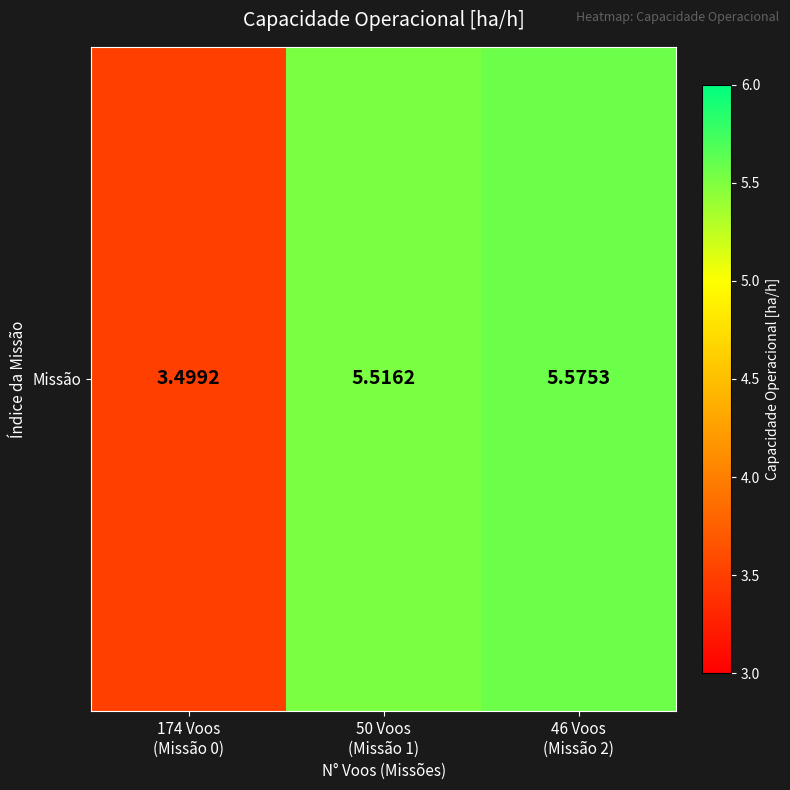

Reading left to right, list all the values displayed in this chart.

174 Voos
(Missão 0)=3.5	50 Voos
(Missão 1)=5.5	46 Voos
(Missão 2)=5.6